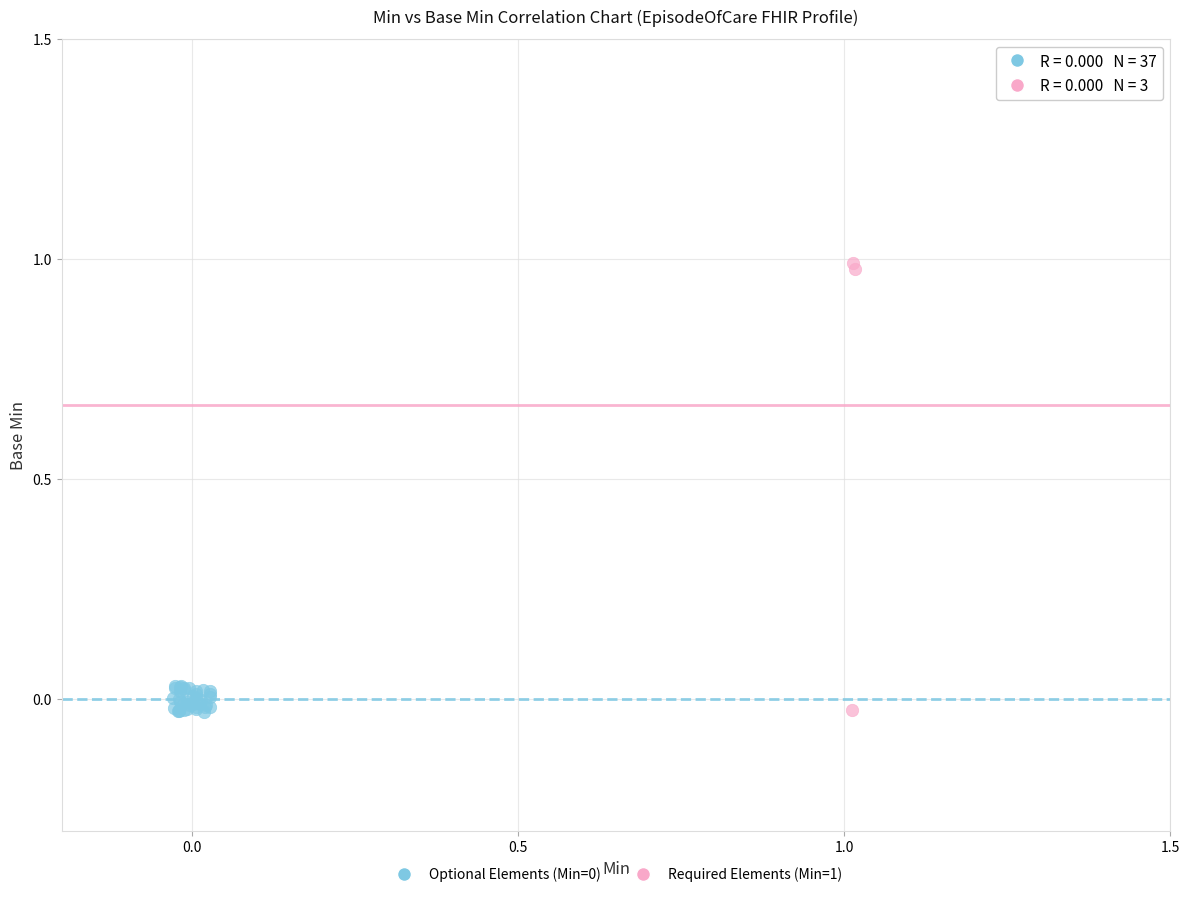

Which series contains the highest Y value?

Required Elements (Min=1)